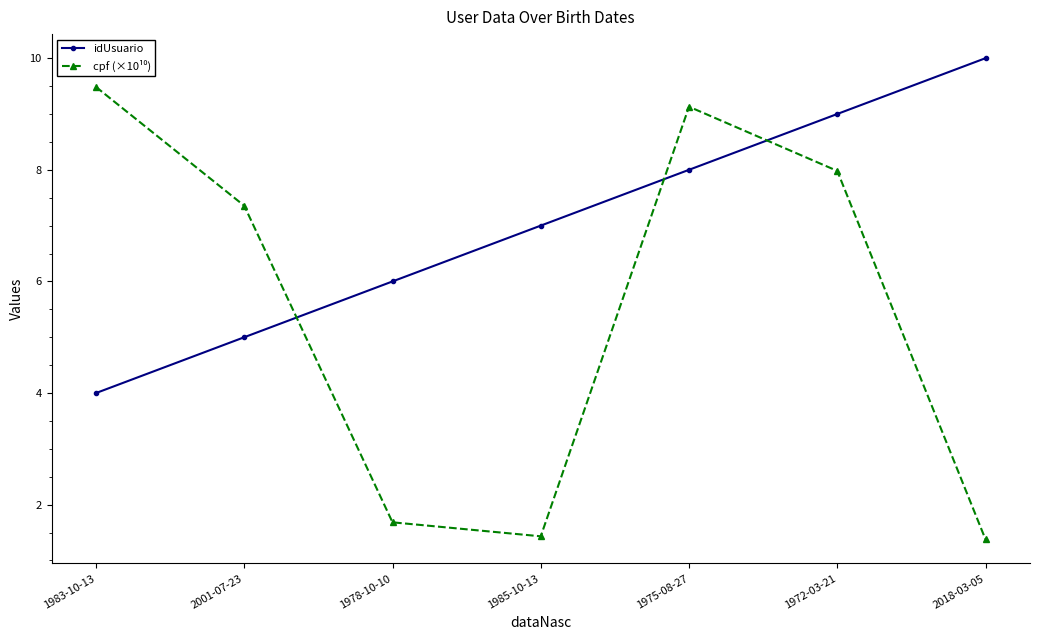

What position from the left is 1978-10-10?

3